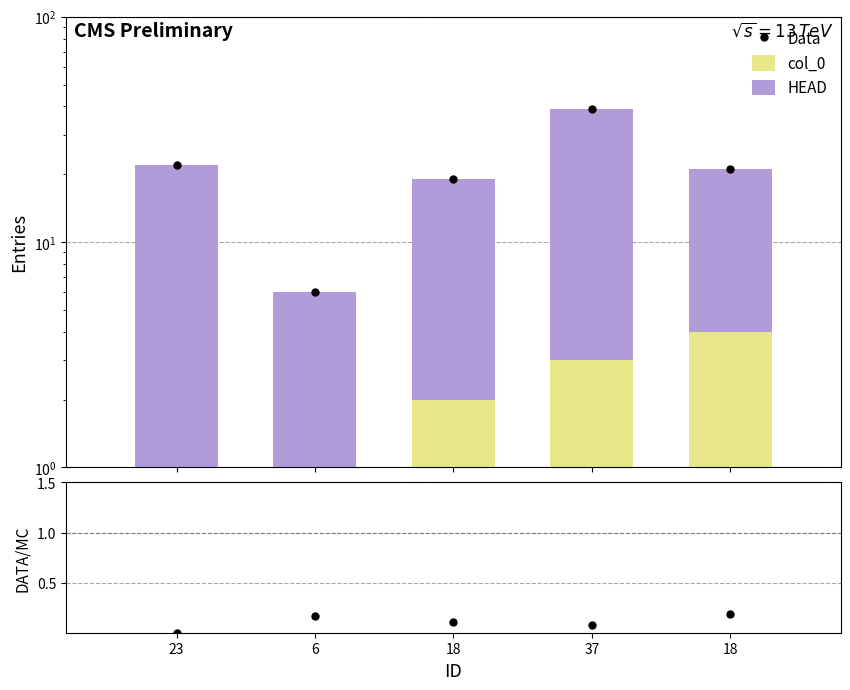

Is it true that col_0/Total equals 0.1 at 18?

False